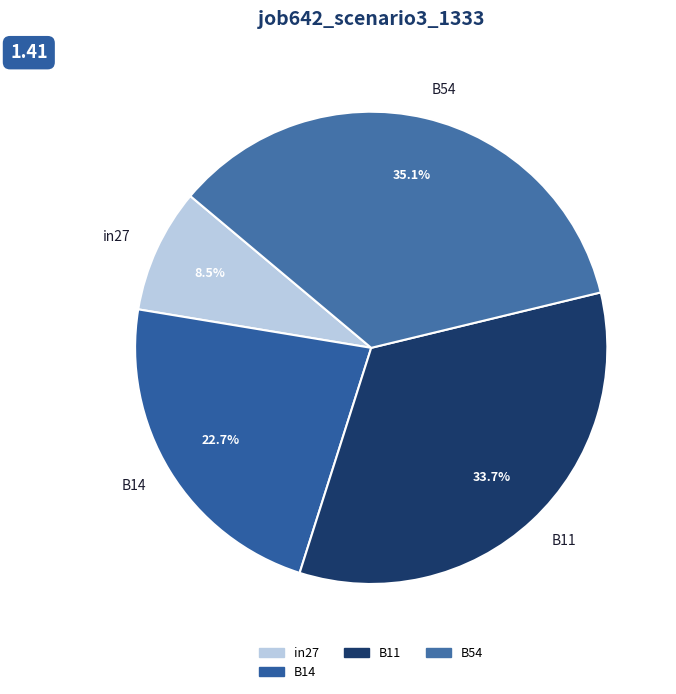

Rank the categories by value from highest to lowest.

B54, B11, B14, in27